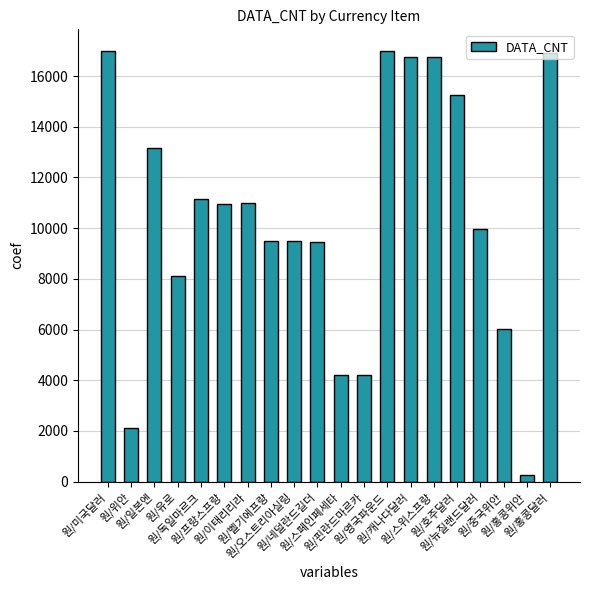

What is the value of the 16th bar from the left?

15250